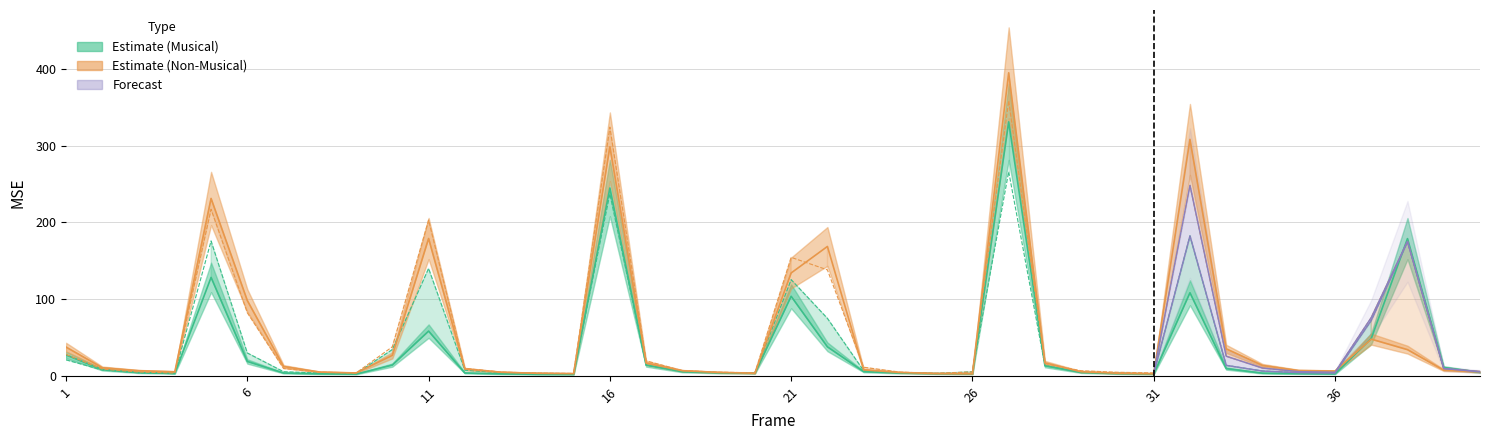

What is the difference between the highest and lowest values at 12?

6.0